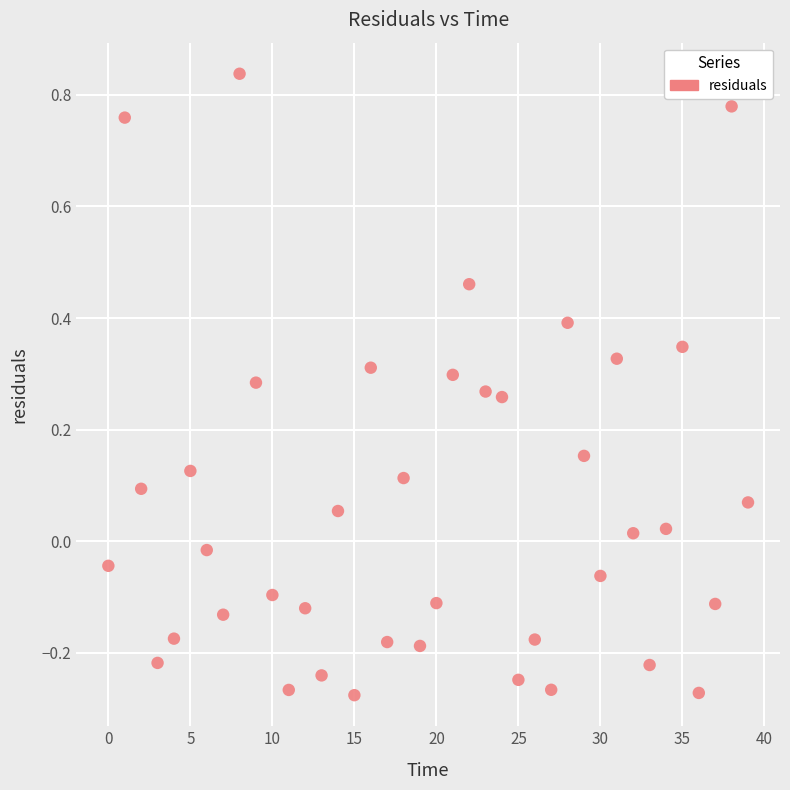

What is the range of Y values (max minus min)?

1.1